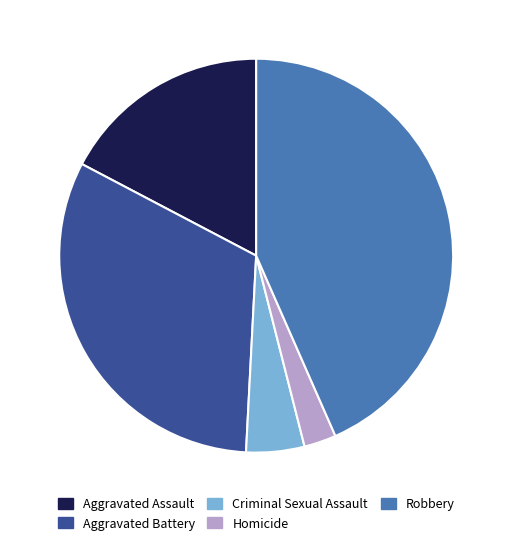

Rank the categories by value from highest to lowest.

Robbery, Aggravated Battery, Aggravated Assault, Criminal Sexual Assault, Homicide